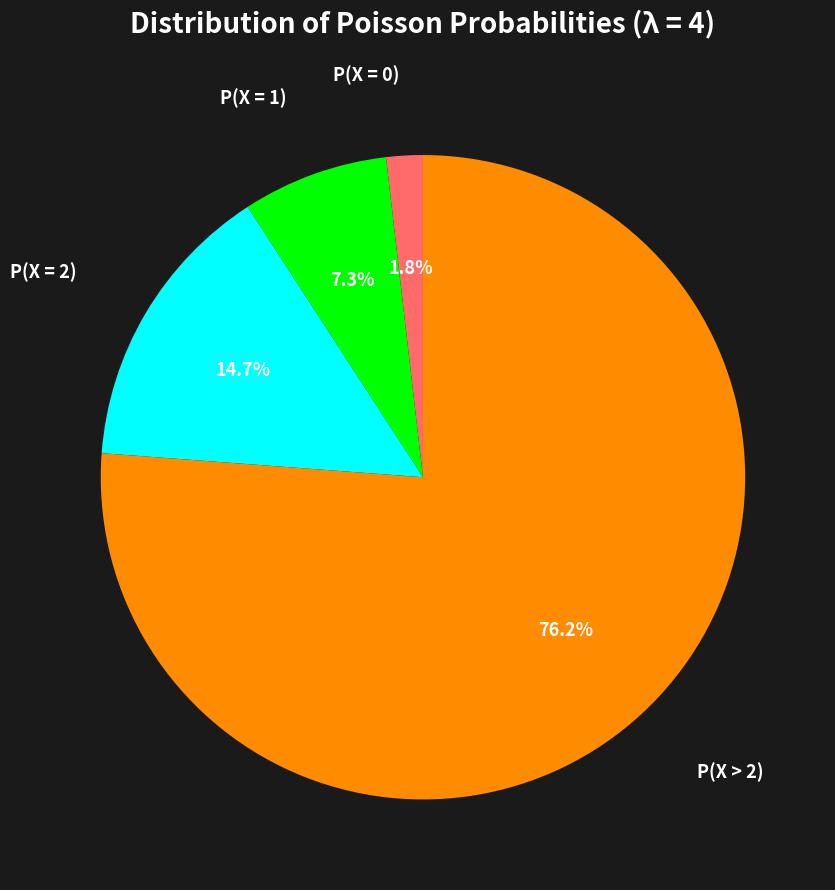

Which category has the biggest portion of the pie?

P(X > 2)